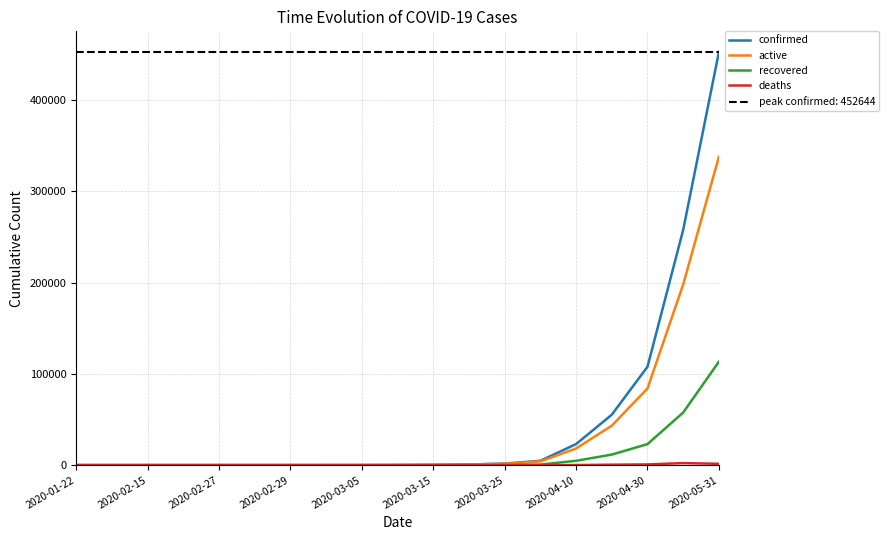

The confirmed series shows 25 at 2020-03-05. True or false?

True